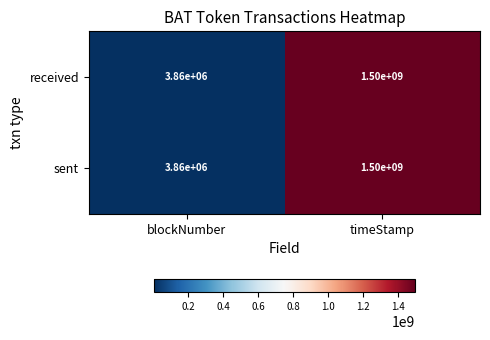

Where is received nearest to the value 751930000?

blockNumber